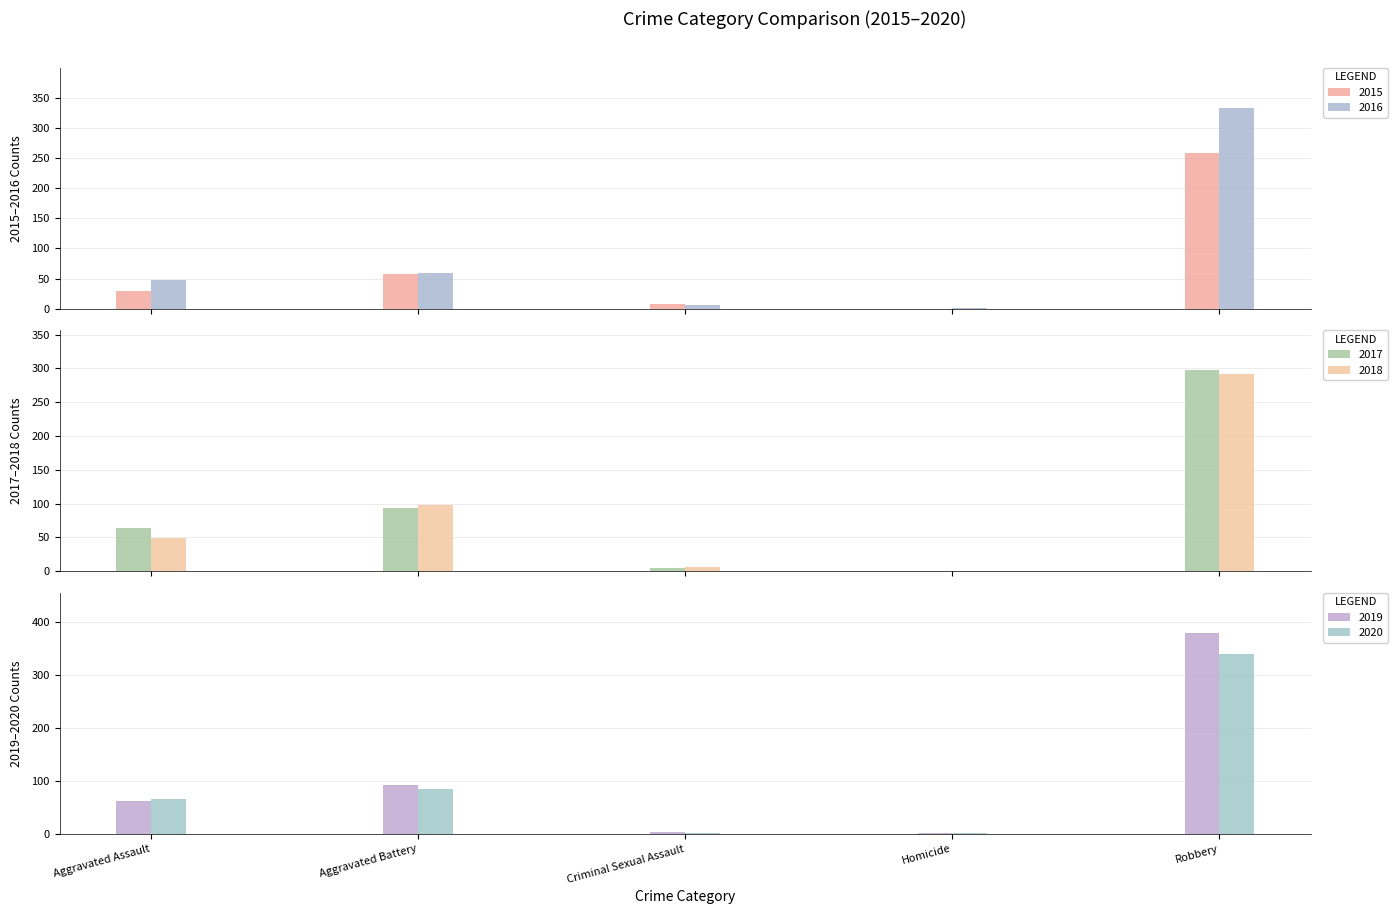

Is it true that 2018 equals 152 at Robbery?

False